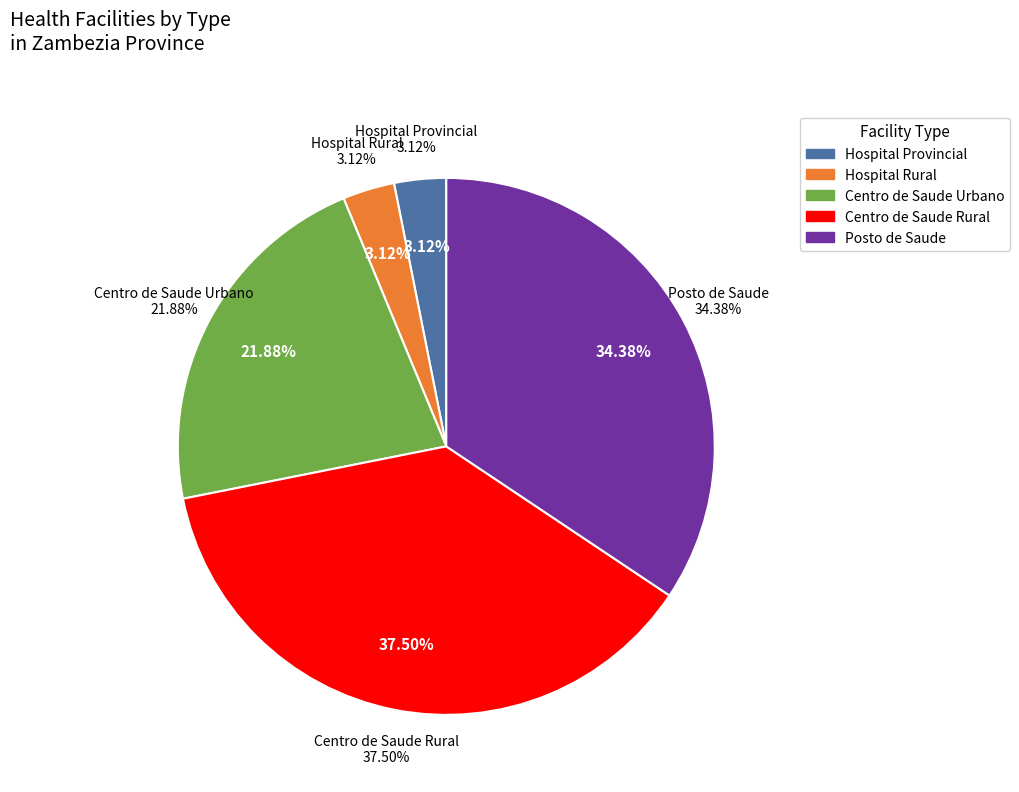

How many slices are in this pie chart?

5